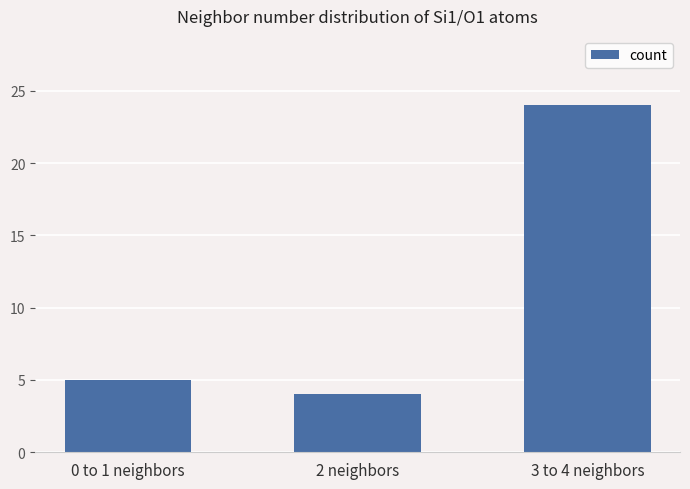

Reading left to right, what are all the values shown in this chart?

0 to 1 neighbors=5	2 neighbors=4	3 to 4 neighbors=24